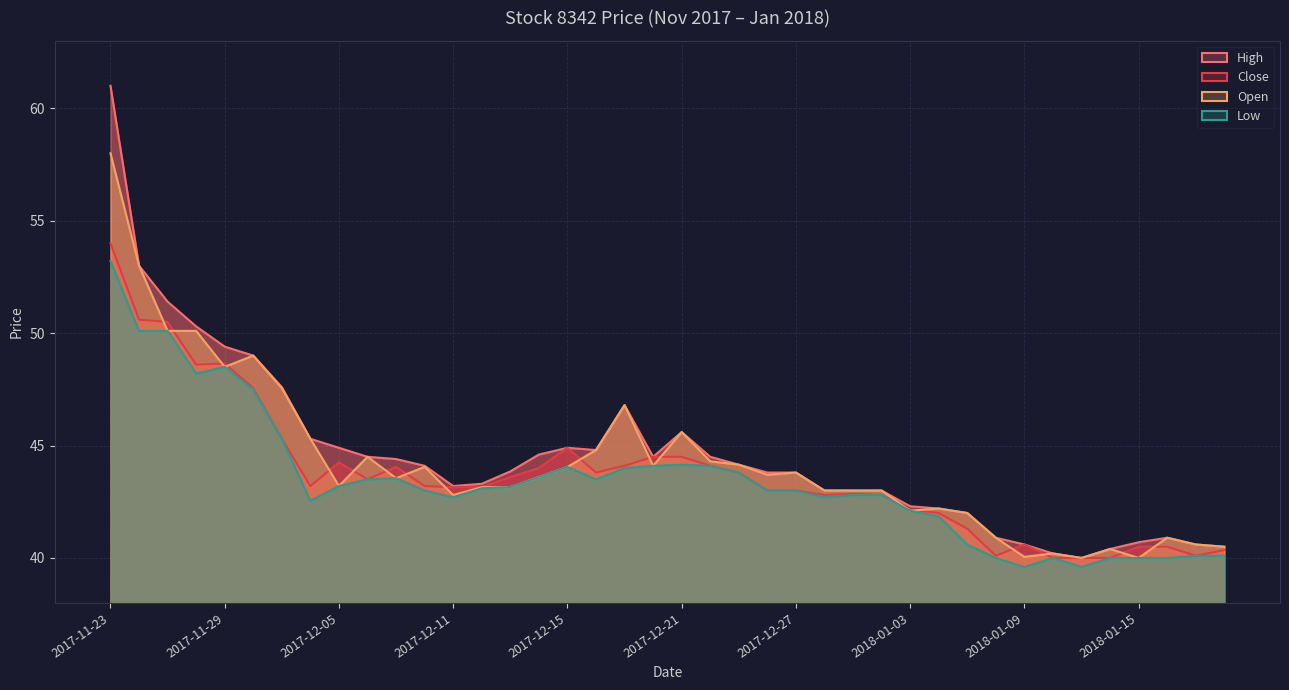

Which label corresponds to the largest value in the chart?

2017-11-23